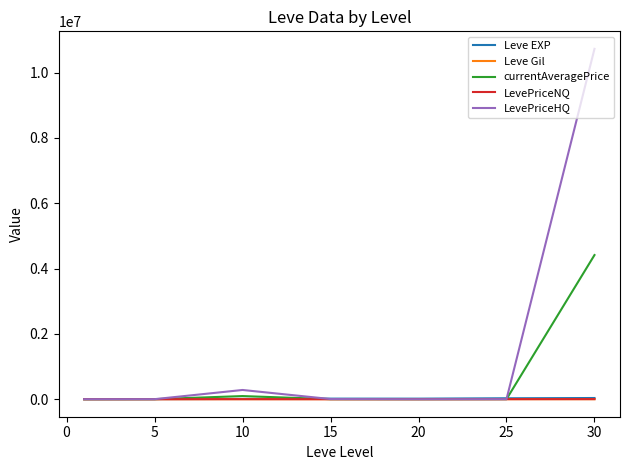

Count the number of data series in this chart.

5